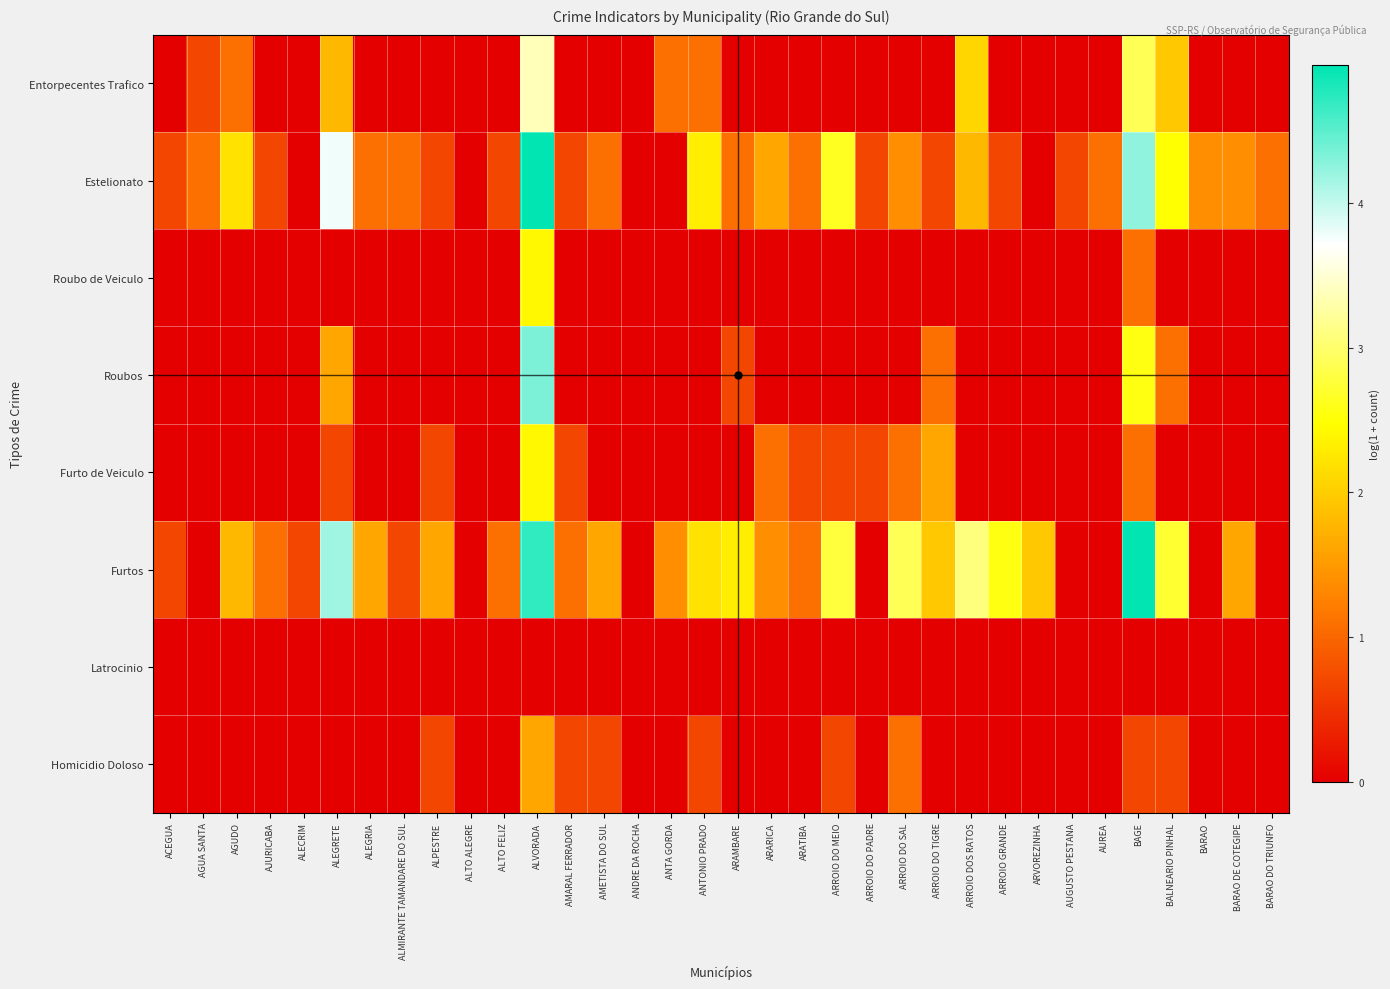

Which has a higher value, BALNEARIO PINHAL or BARAO?

BALNEARIO PINHAL